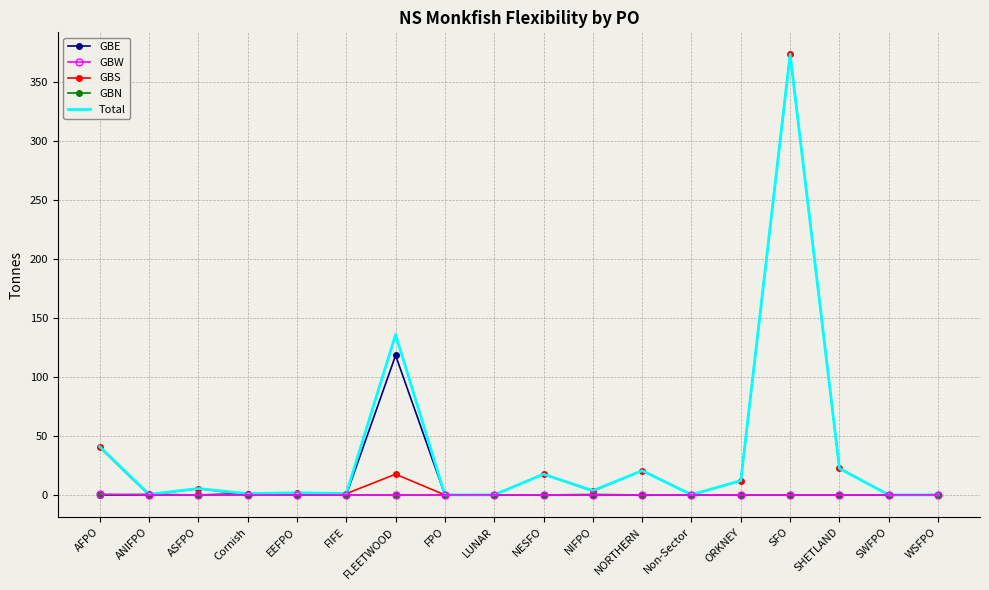

Which label corresponds to the largest value in the chart?

SFO